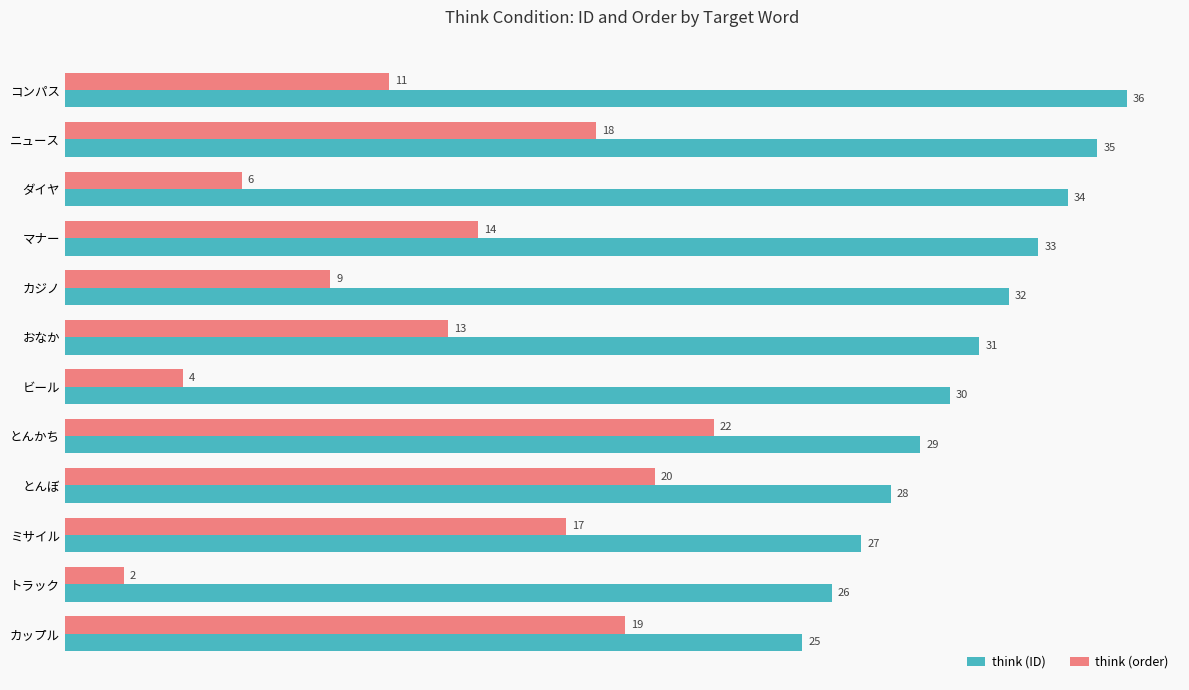

Which series has the widest spread of values?

think (order)